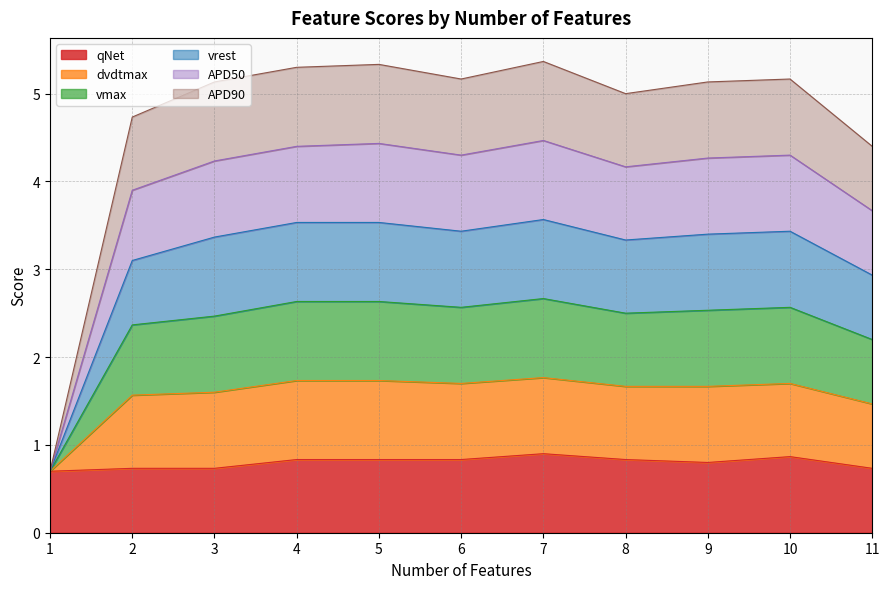

At 3, list the series in order from largest to smallest.

dvdtmax, vmax, vrest, APD50, APD90, qNet